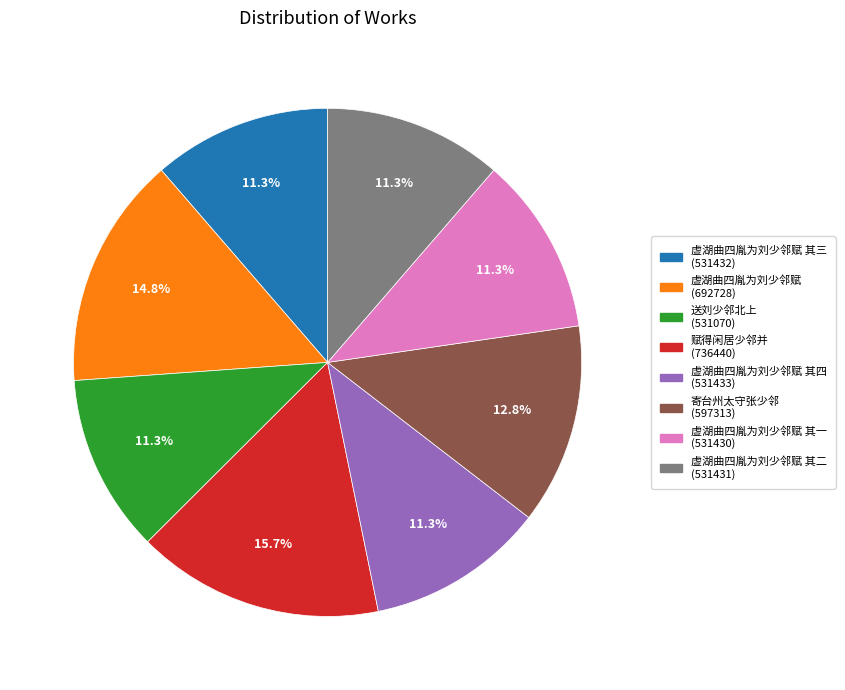

Is there any slice that represents more than half of the pie?

No